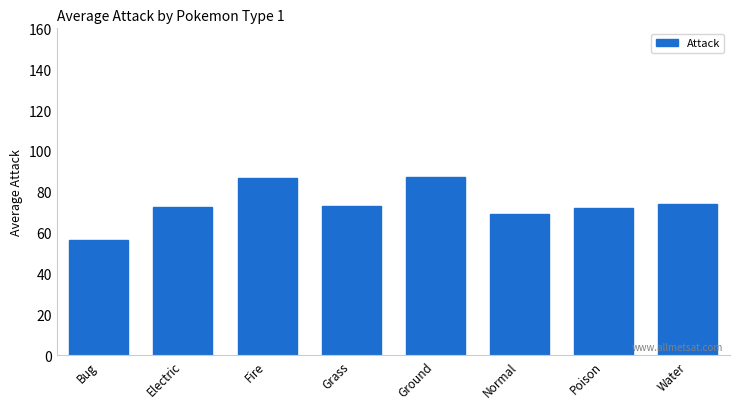

What is the difference between the second highest and second lowest values?

17.8